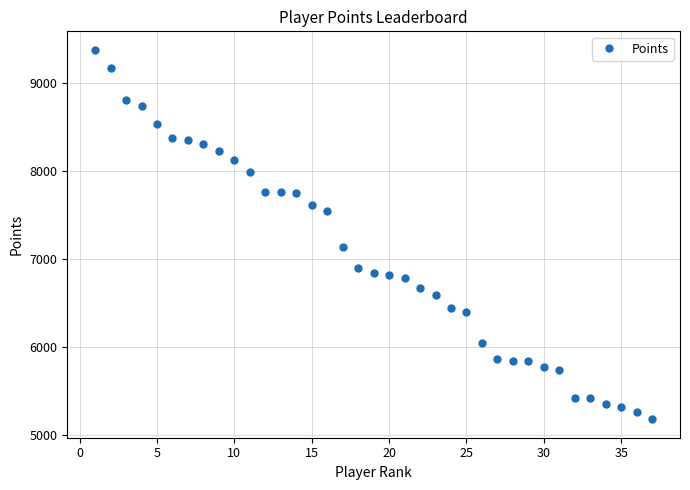

What is the average value?

7032